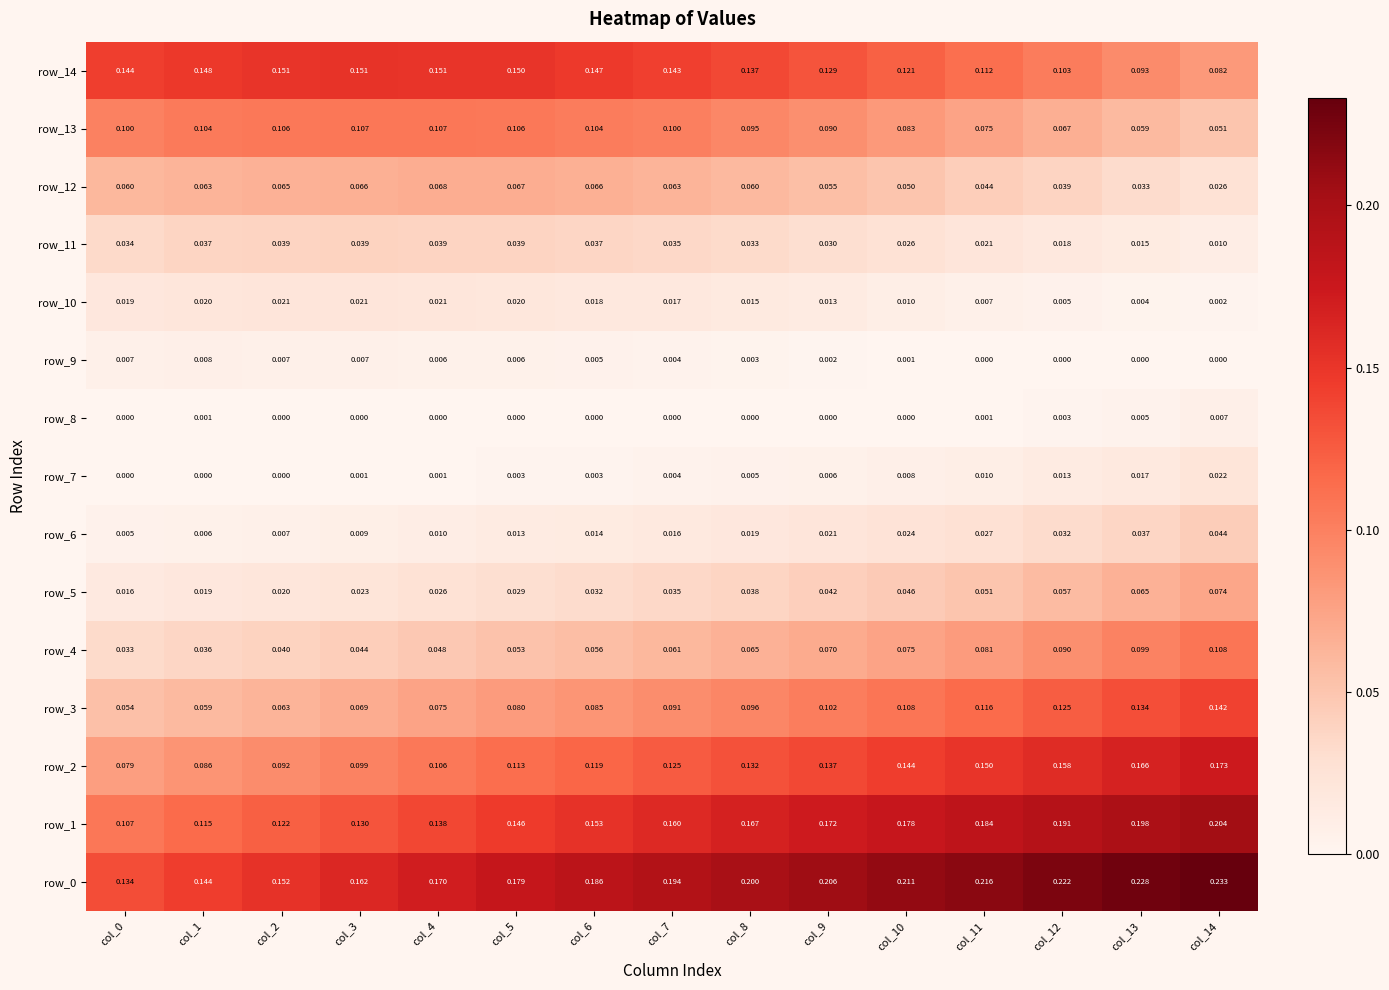

Is the value of row_13 at col_0 greater than the value of row_1 at col_2?

No